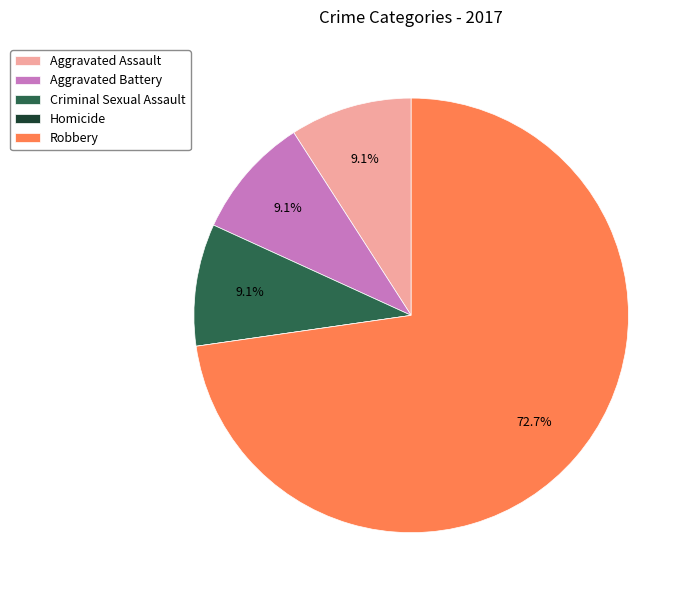

Which category accounts for the majority?

Robbery